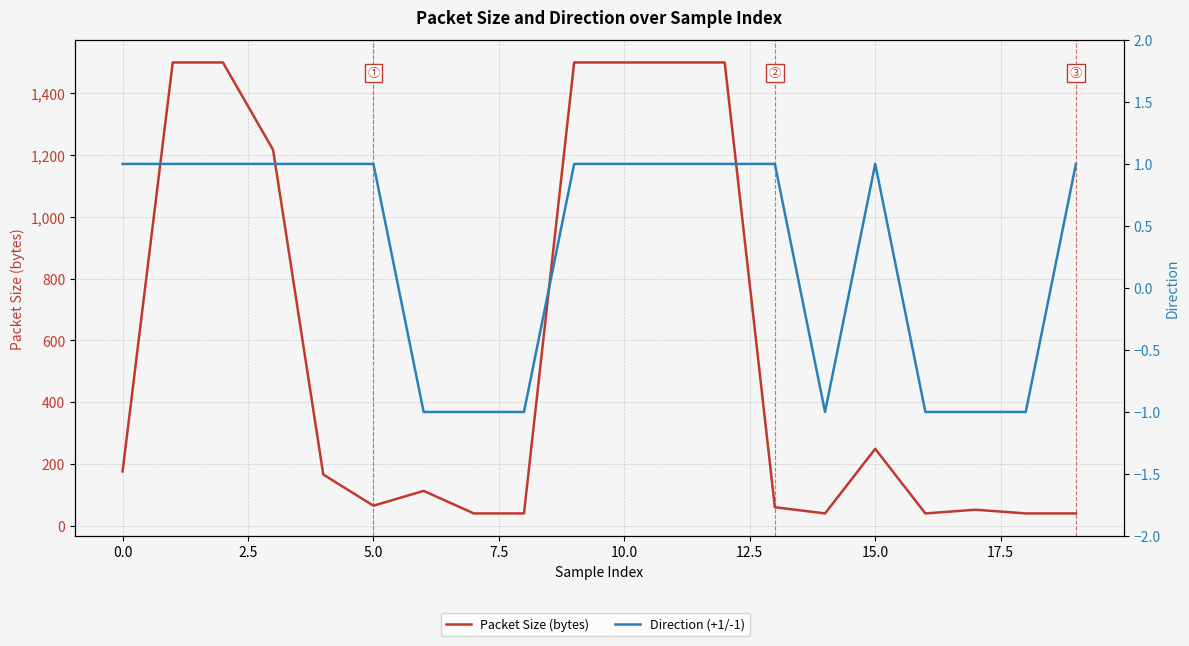

At which category does Direction (+1/-1) reach its first local peak?

15